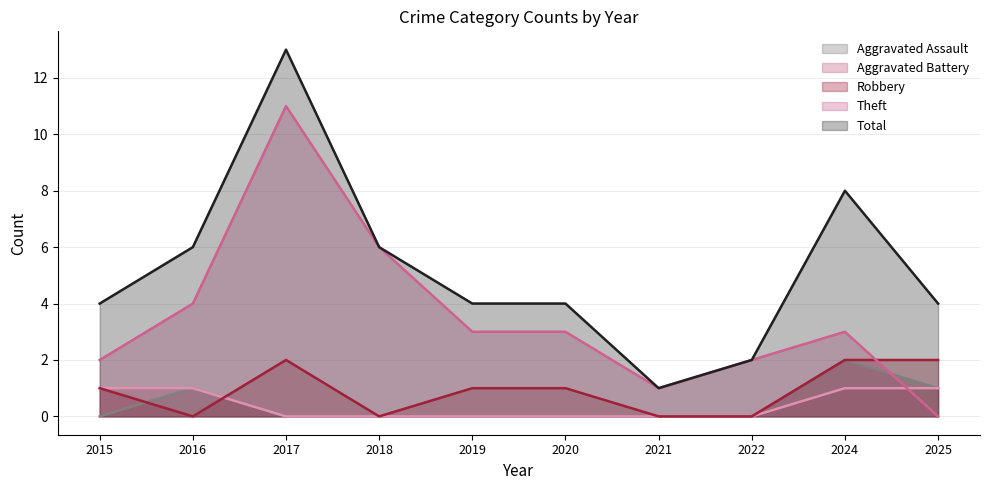

True or false: Total and Theft cross at least once.

False